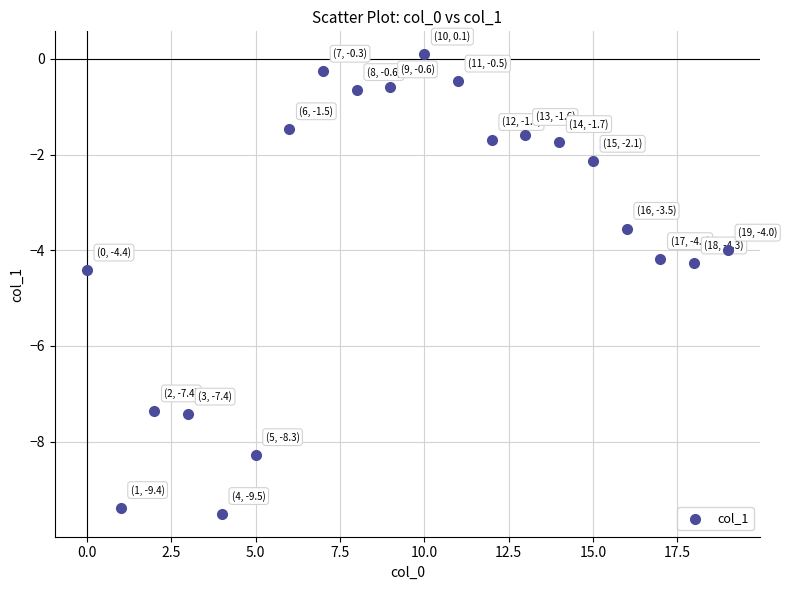

What is the range of Y values (max minus min)?

9.6